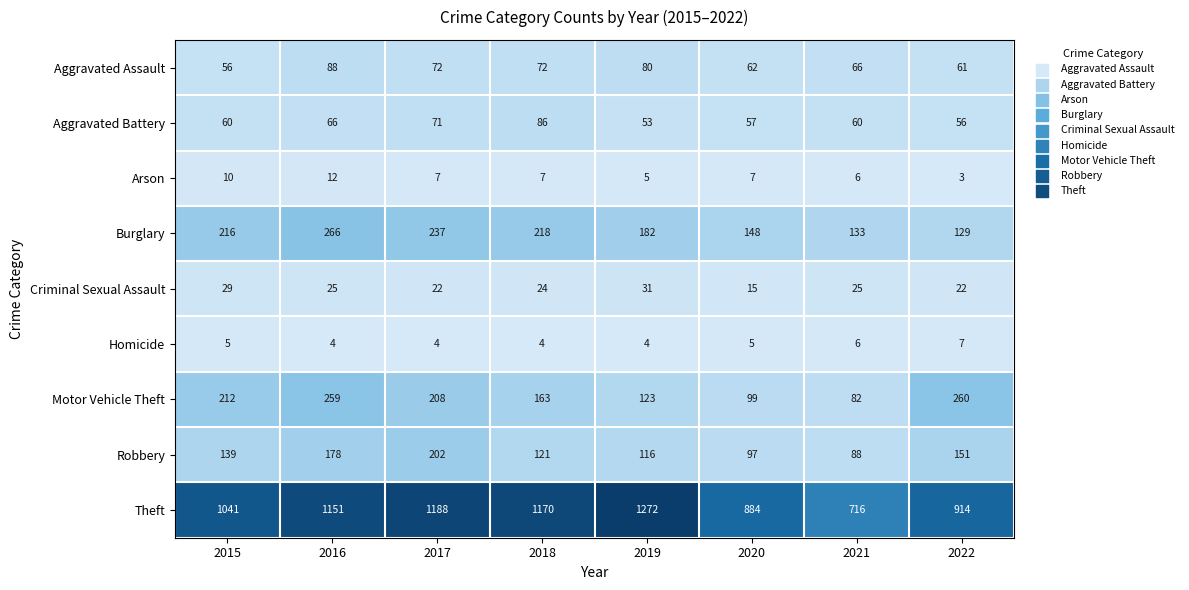

Which label corresponds to the largest value in the chart?

2019